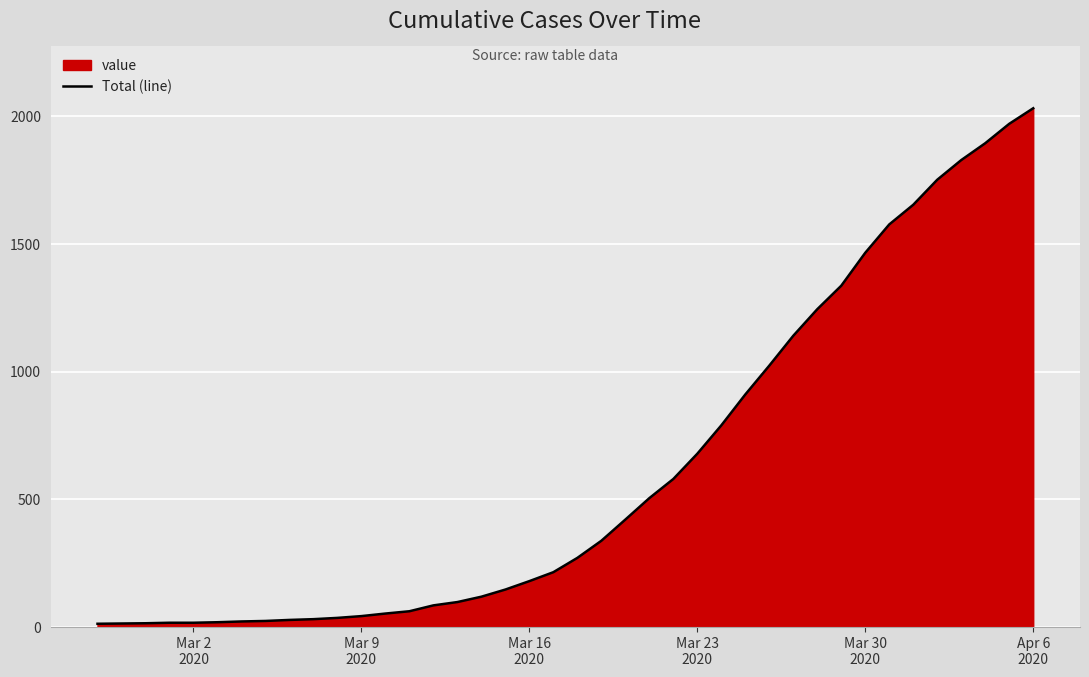

What is the greatest value displayed?

2032